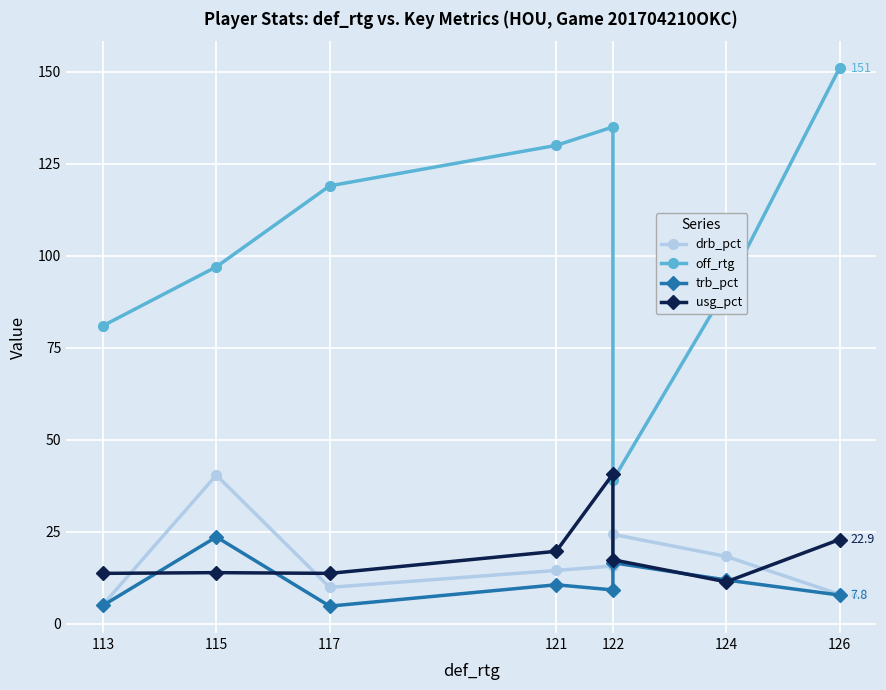

True or false: off_rtg has more than 1 points higher than both neighbors.

False